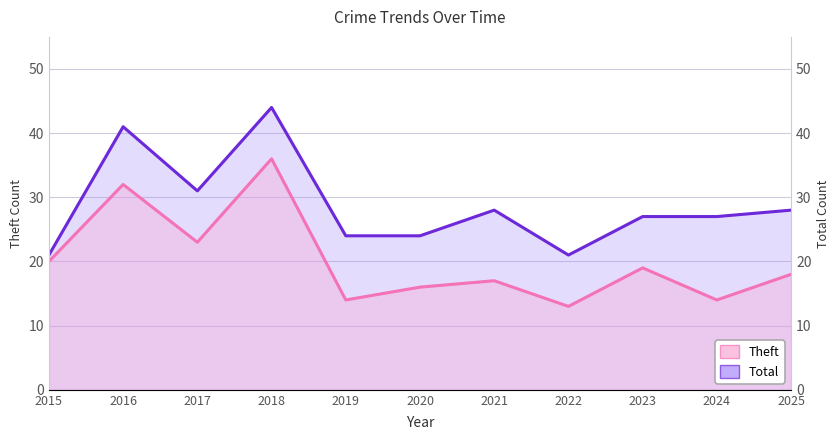

What is the difference between the Total values at 2022 and 2020?

3